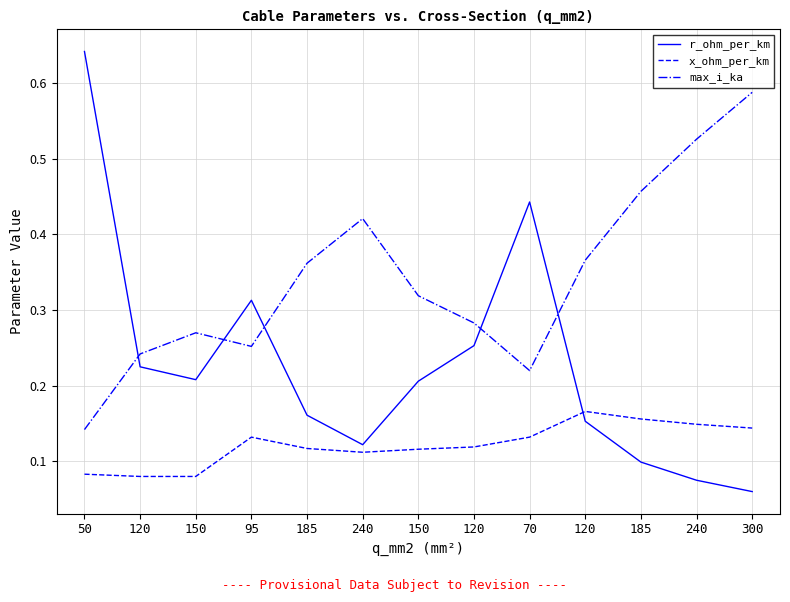

What are all the series names shown in the legend?

r_ohm_per_km, x_ohm_per_km, max_i_ka